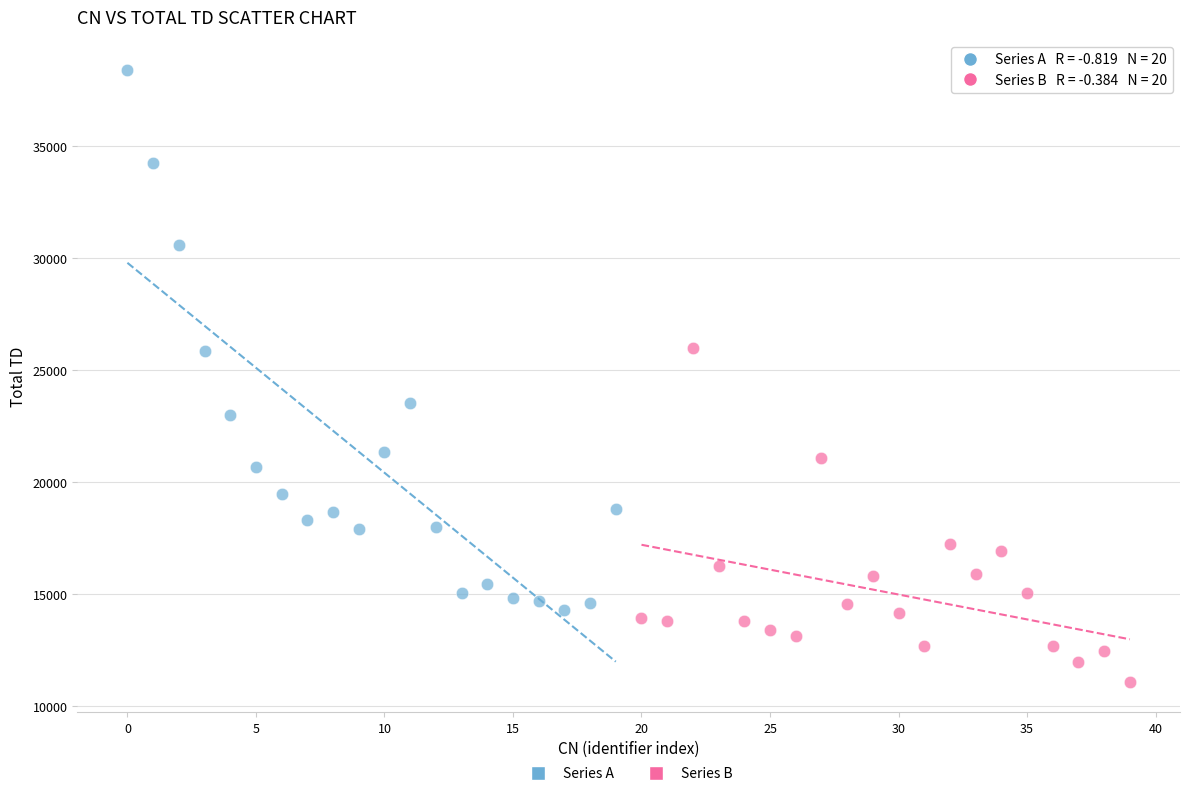

Which series has the largest Y range (max minus min)?

Series A